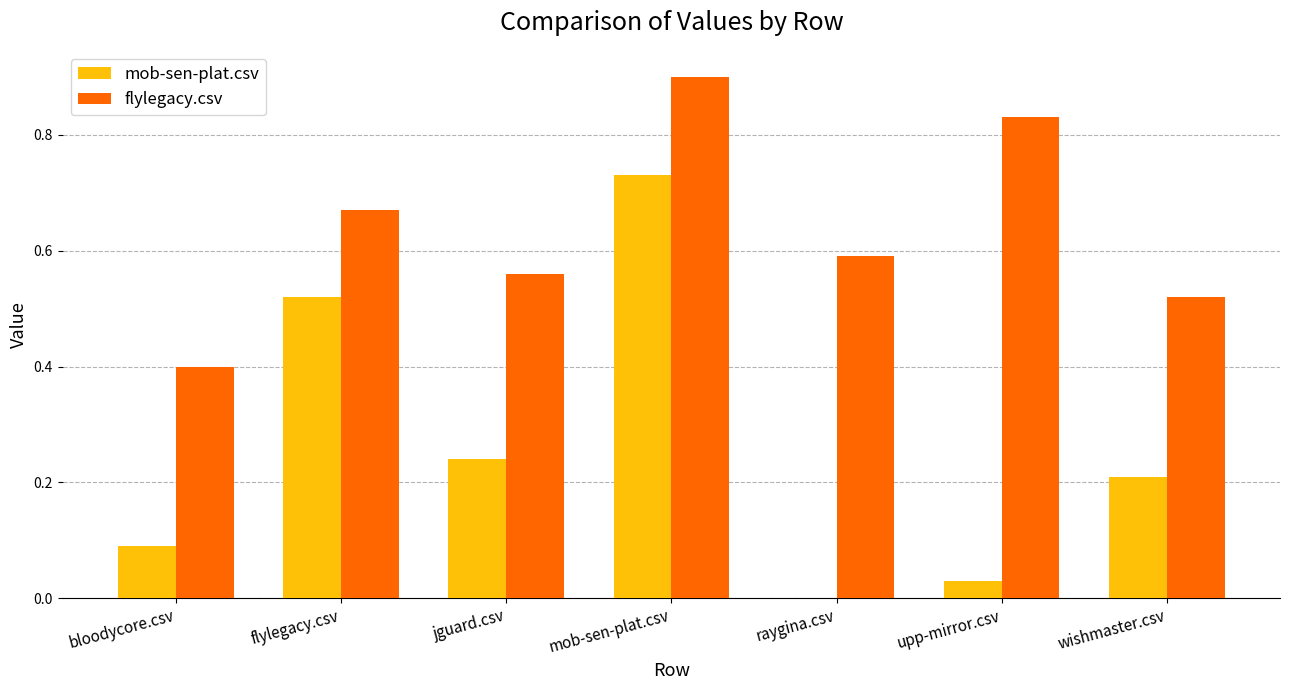

At which label does flylegacy.csv reach its peak?

mob-sen-plat.csv